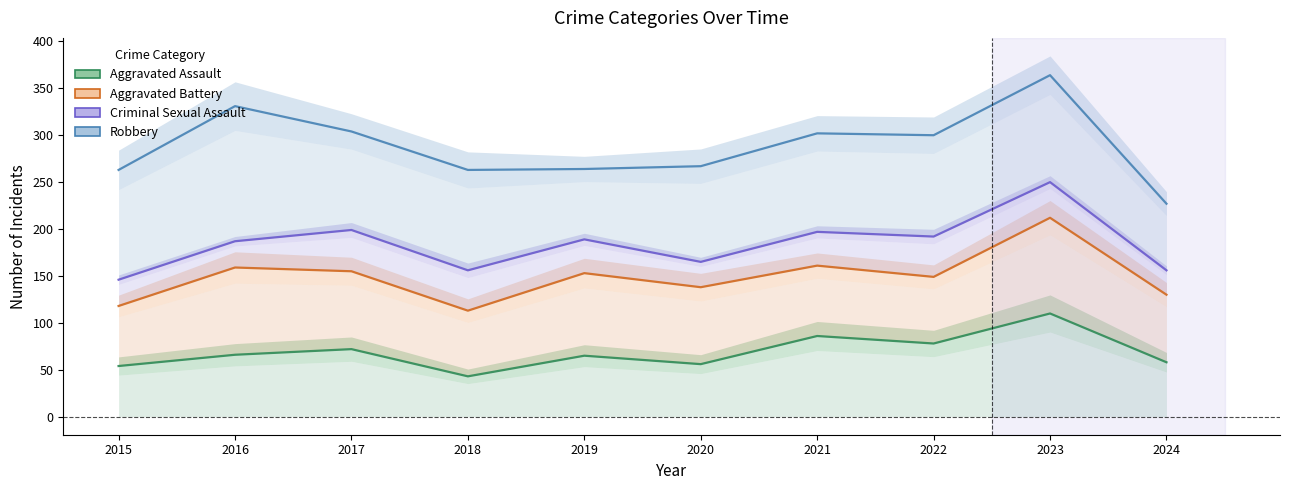

What is the difference between the Robbery values at 2021 and 2023?

62